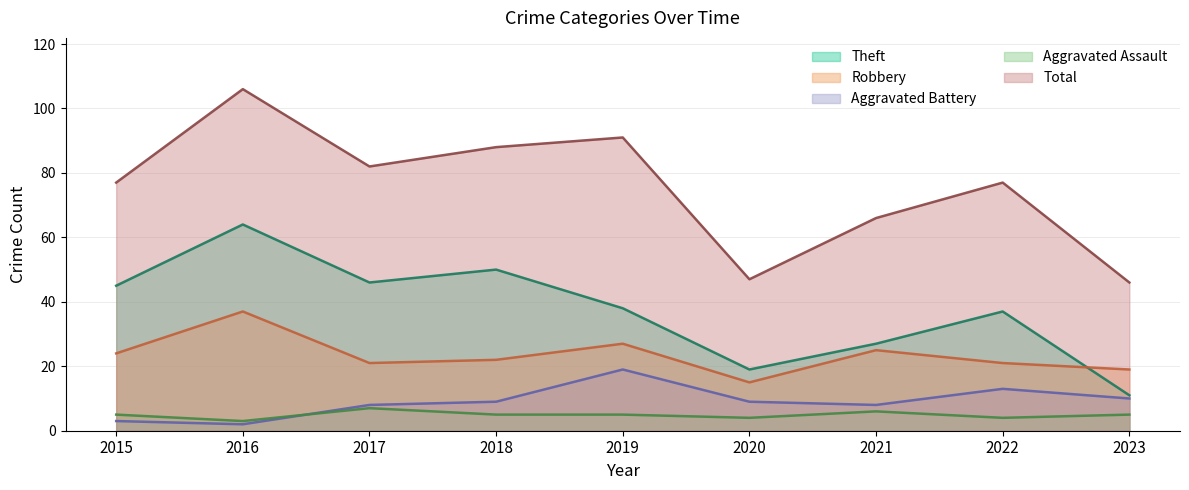

How many lines are shown in the chart?

5